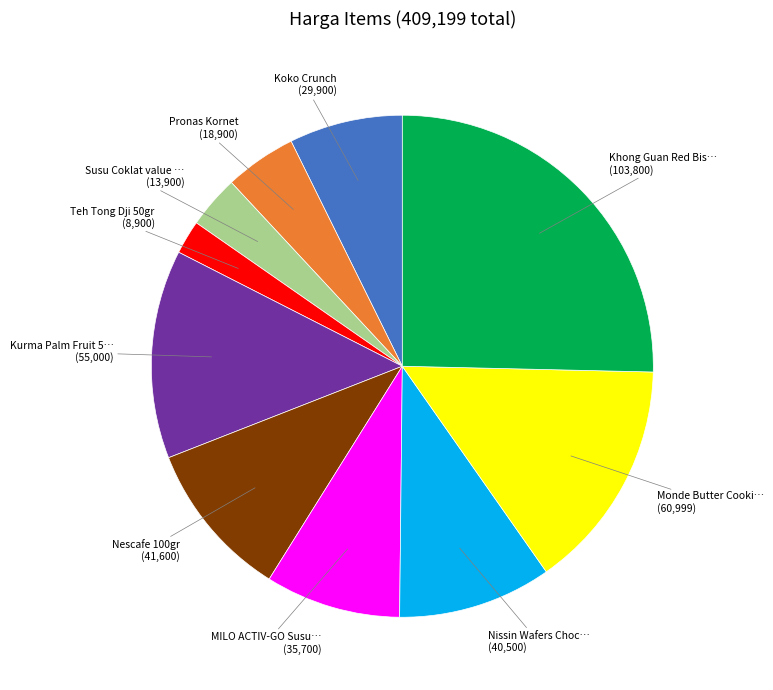

Is there any slice that represents more than half of the pie?

No